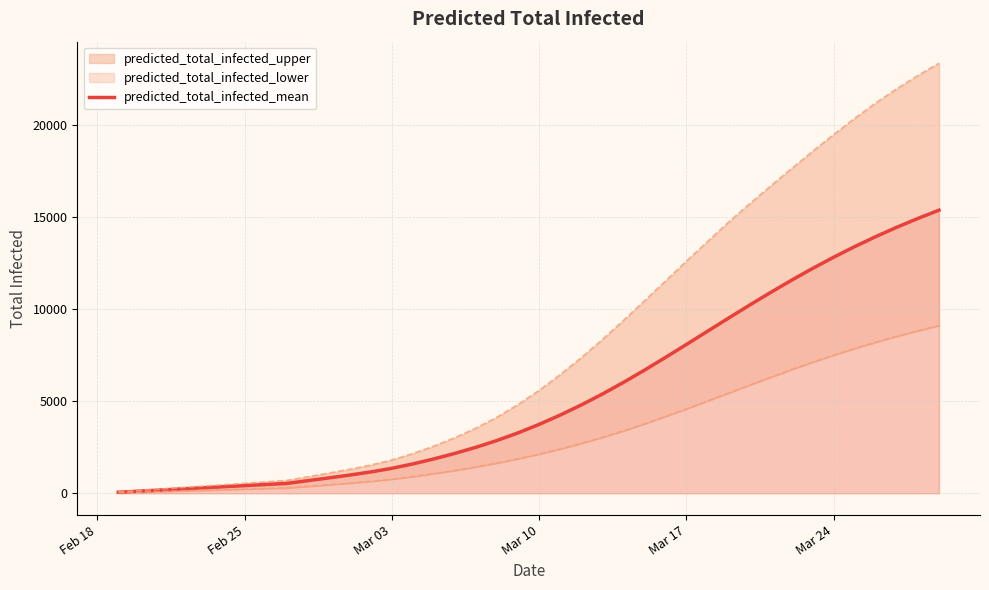

How many values are below 3749?

20